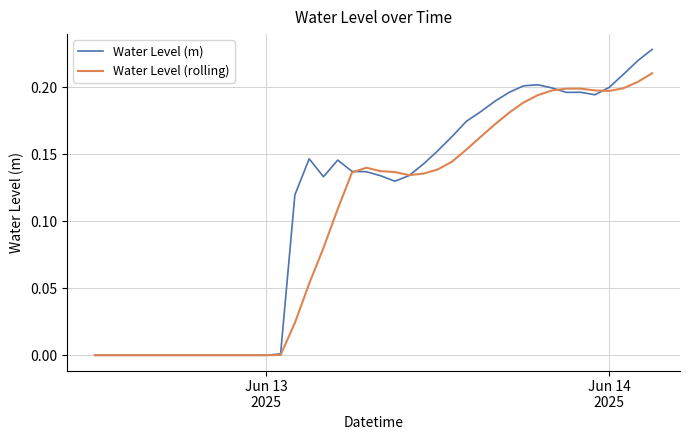

List the series in order of their overall mean, highest first.

Water Level (m), Water Level (rolling)